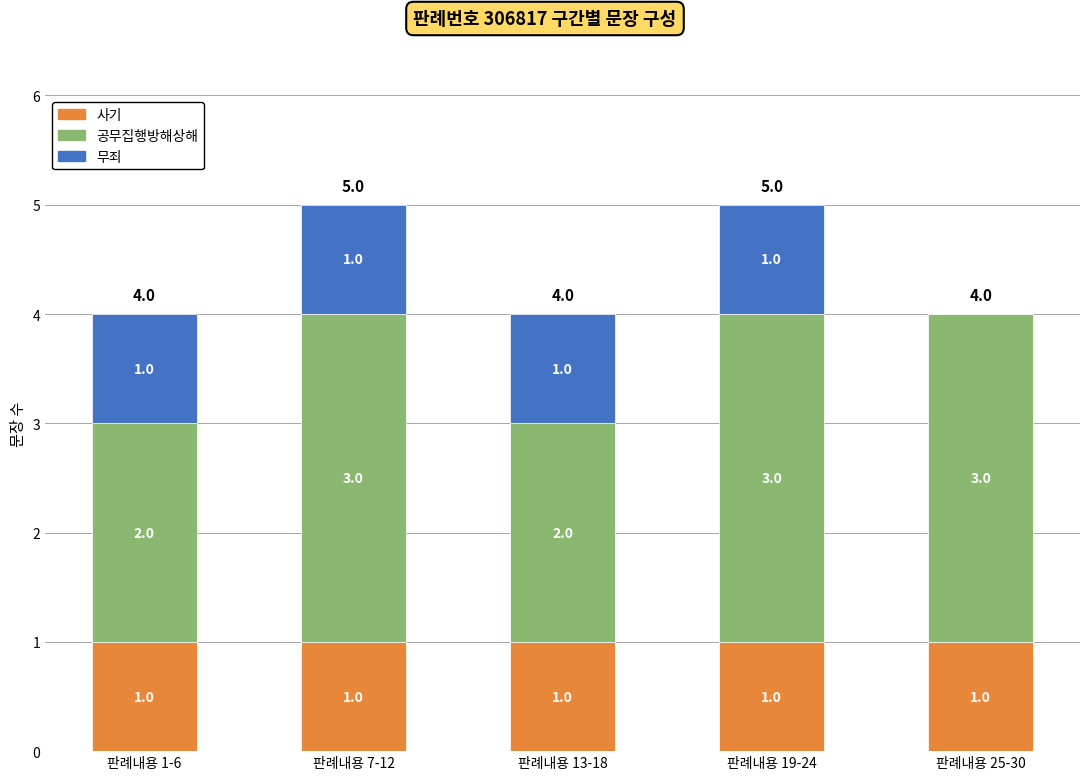

Is it true that 사기 equals 1 at 판례내용 19-24?

True